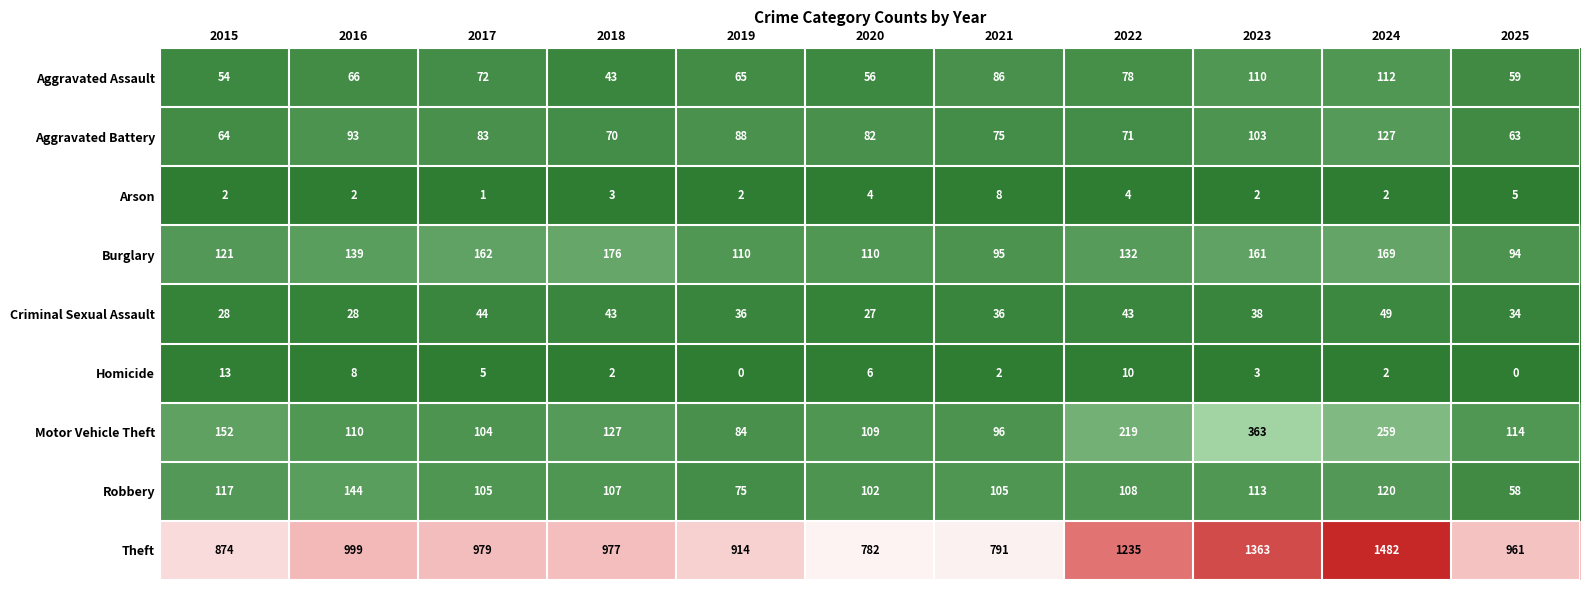

At which category is the sum across all series the highest?

2024